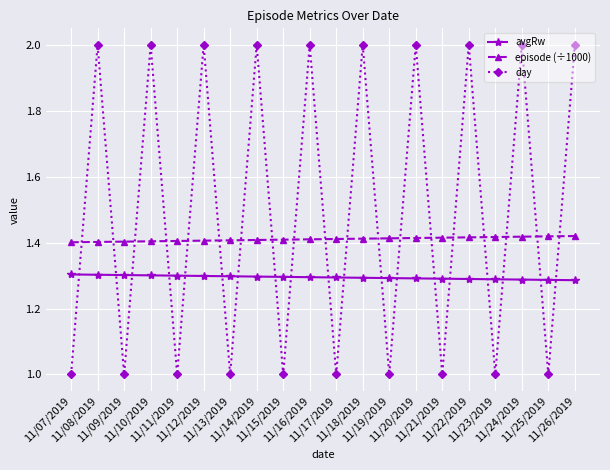

What position from the right is 11/14/2019?

13